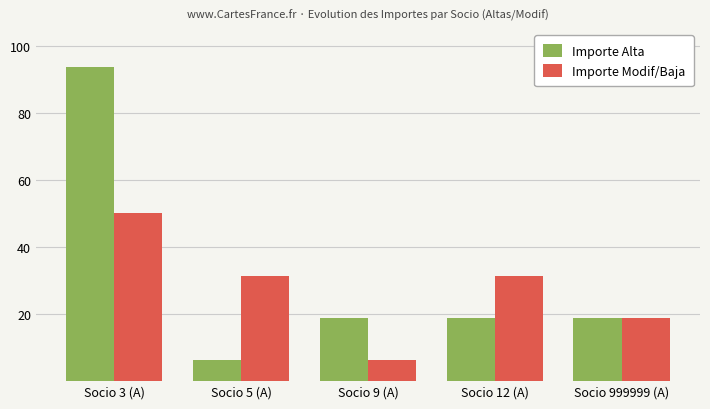

At which label does Importe Modif/Baja reach its peak?

Socio 3 (A)